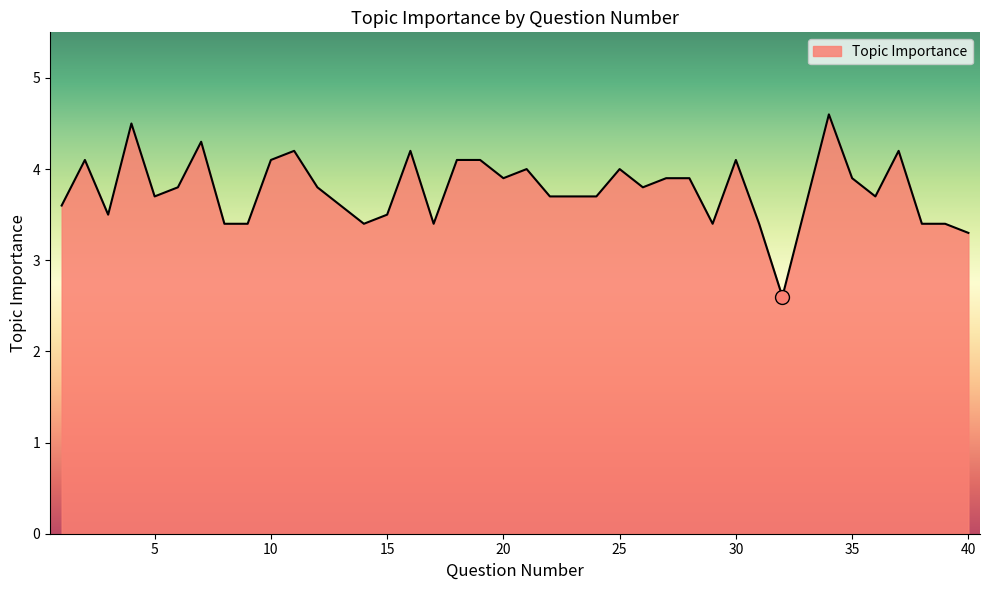

What is the maximum value shown in the chart?

4.6